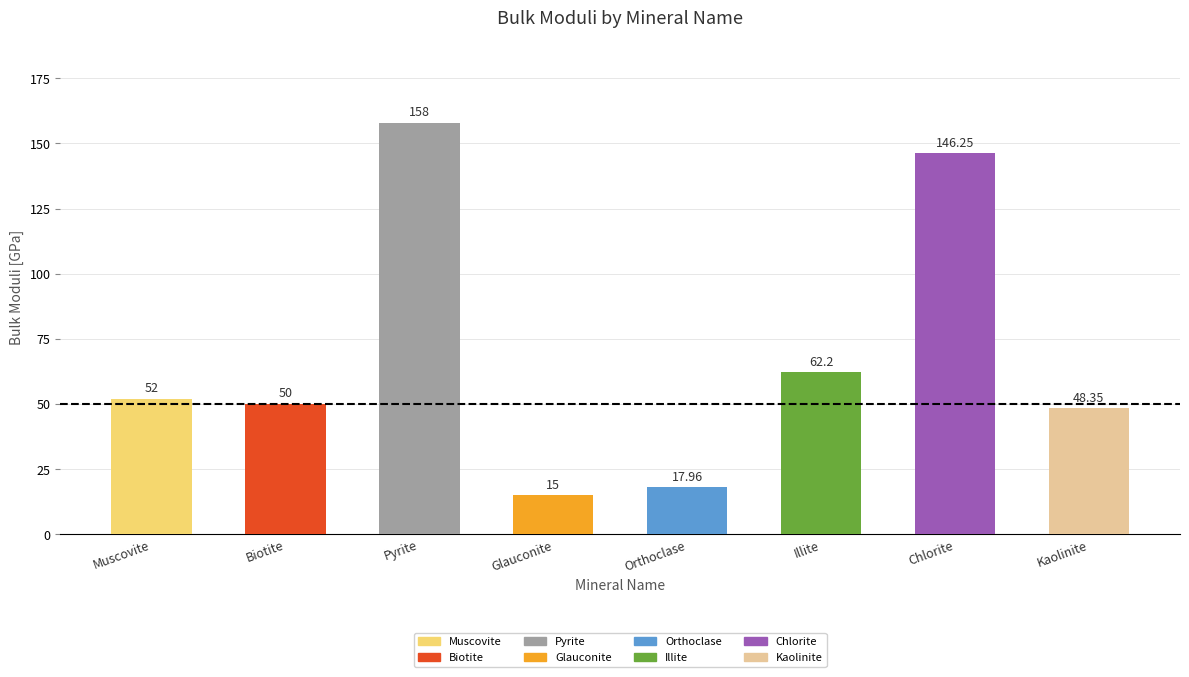

Between Chlorite and Orthoclase, which is larger?

Chlorite